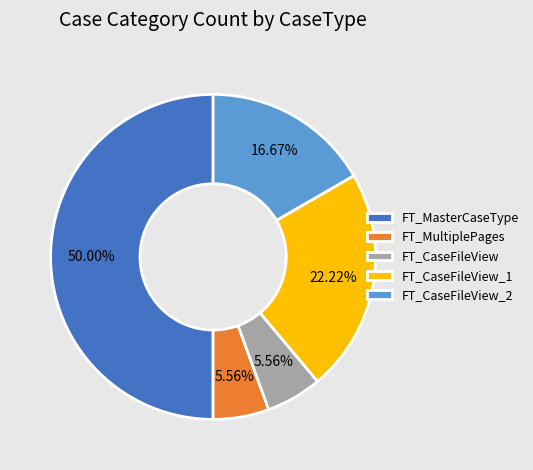

Do FT_MasterCaseType and FT_CaseFileView together represent more than half of the pie?

Yes